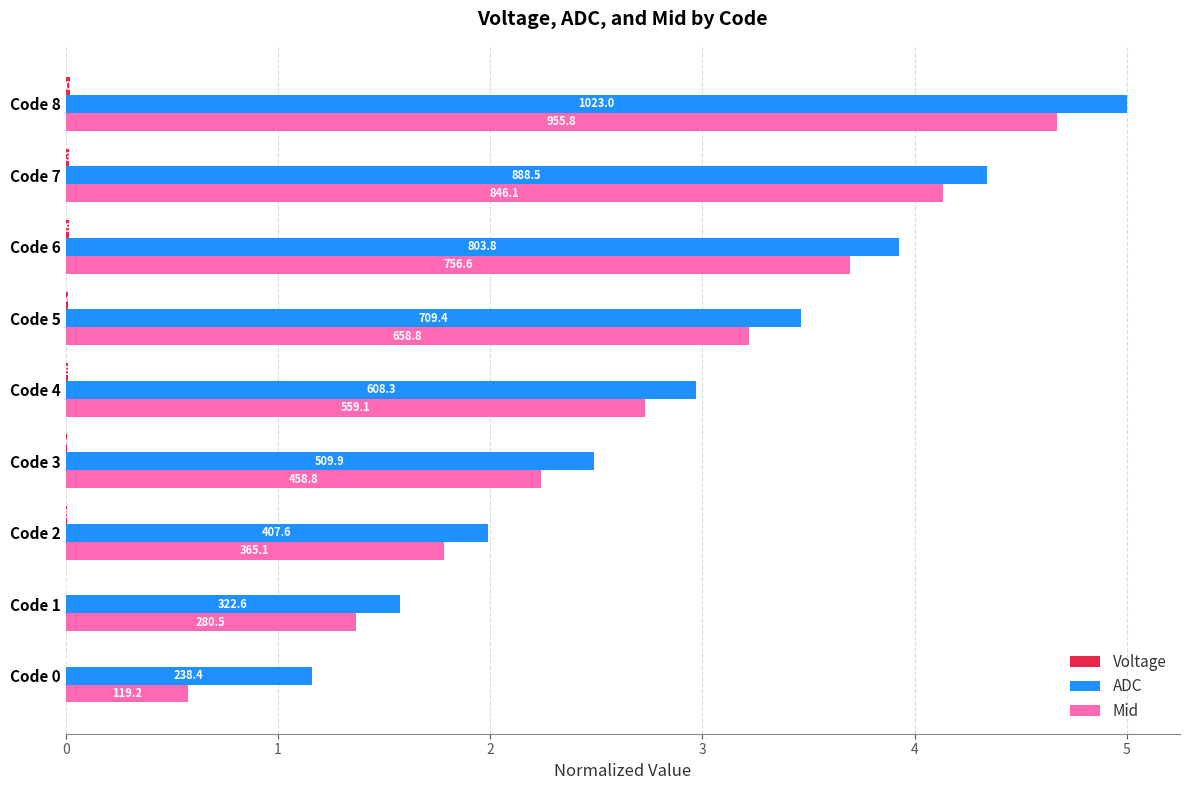

What is the sum of all ADC values?

26.9